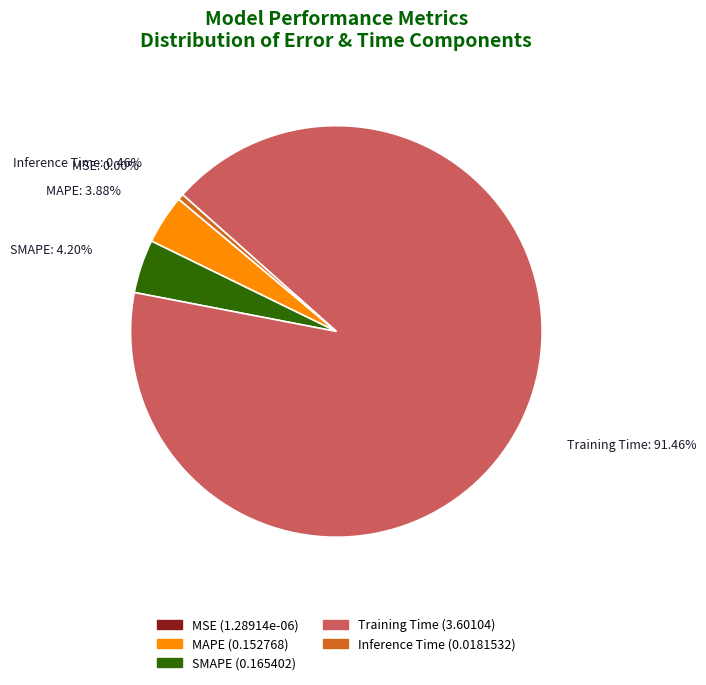

Does Training Time represent more than half of the total?

Yes